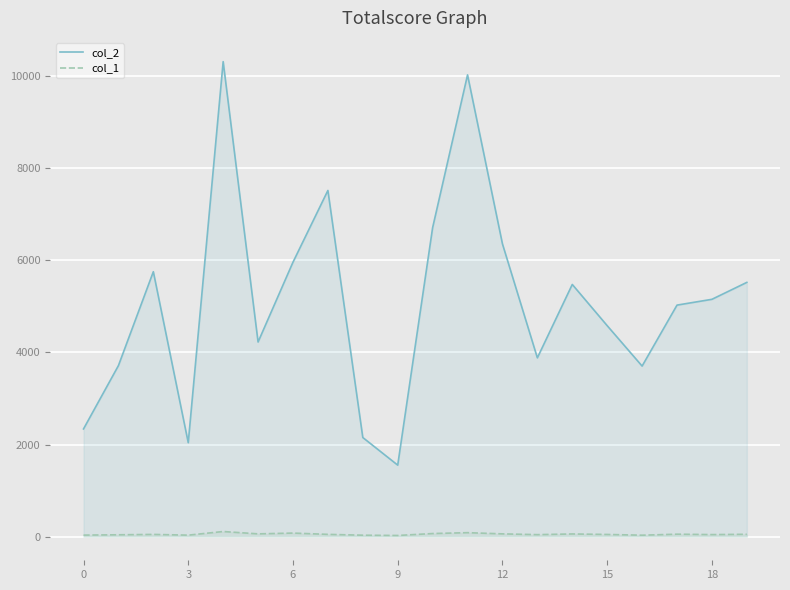

What is the difference between the second highest and second lowest values in the col_1 series?

55